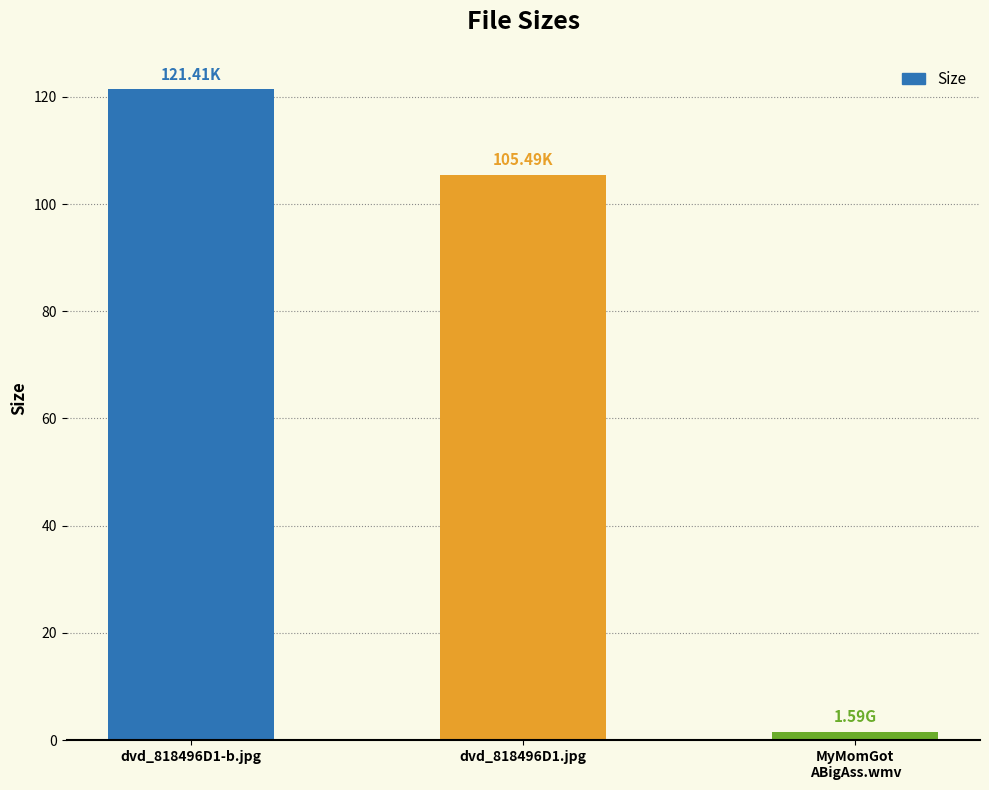

List the labels in order of value, smallest first.

MyMomGot
ABigAss.wmv, dvd_818496D1.jpg, dvd_818496D1-b.jpg